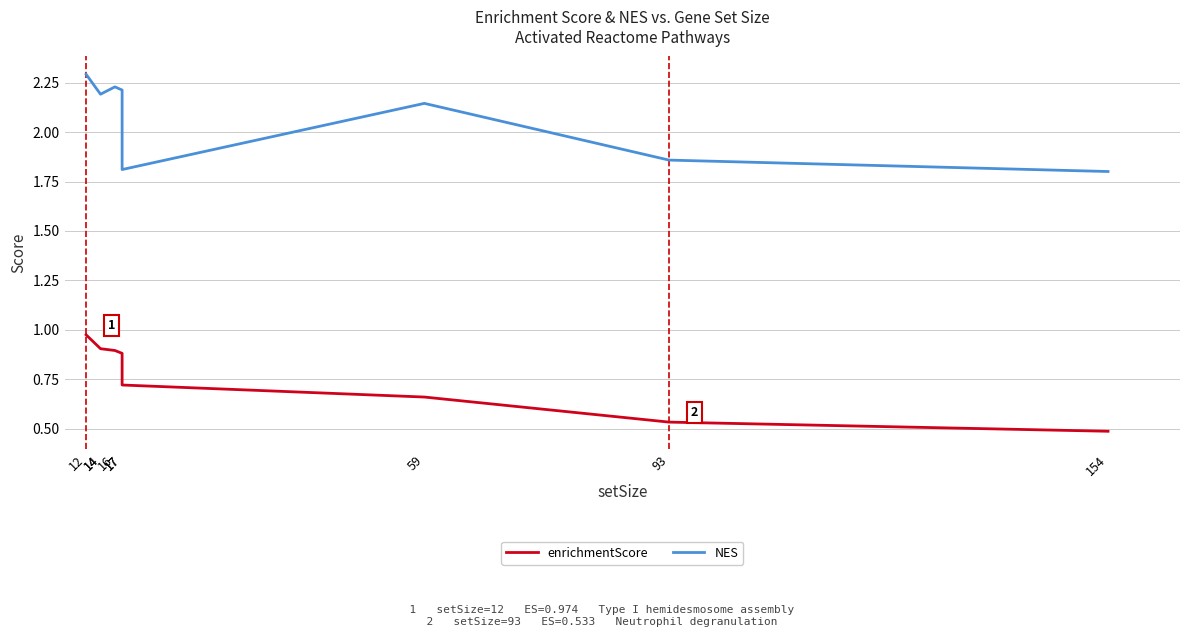

List the labels in order of enrichmentScore value, smallest first.

154, 93, 59, 17, 17, 16, 14, 14, 12